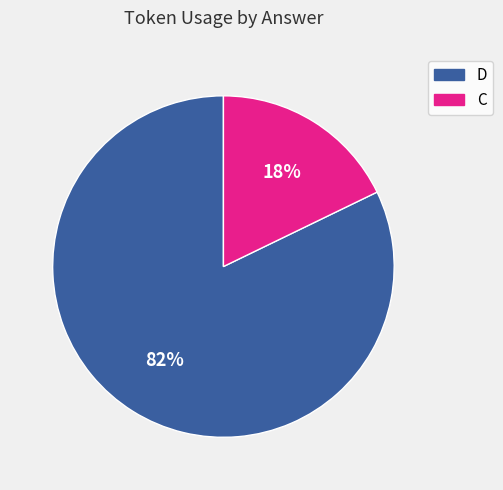

To the nearest percent, what is the difference between the largest and smallest slice percentages?

64%